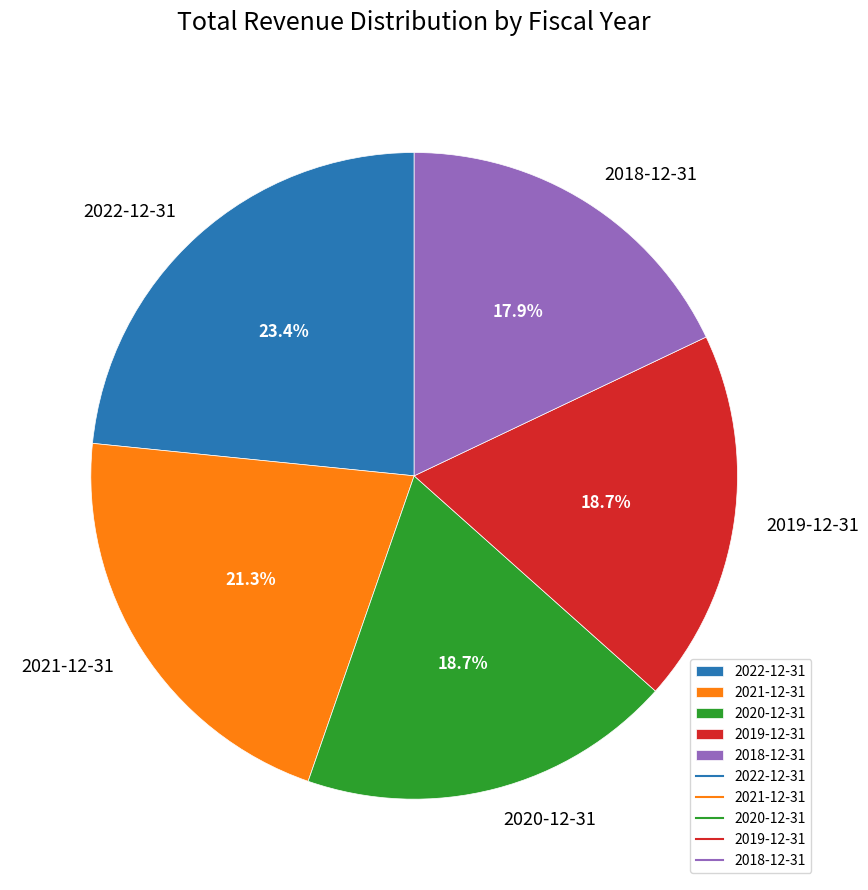

To the nearest percent, what is the combined percentage of 2022-12-31 and 2018-12-31?

41%